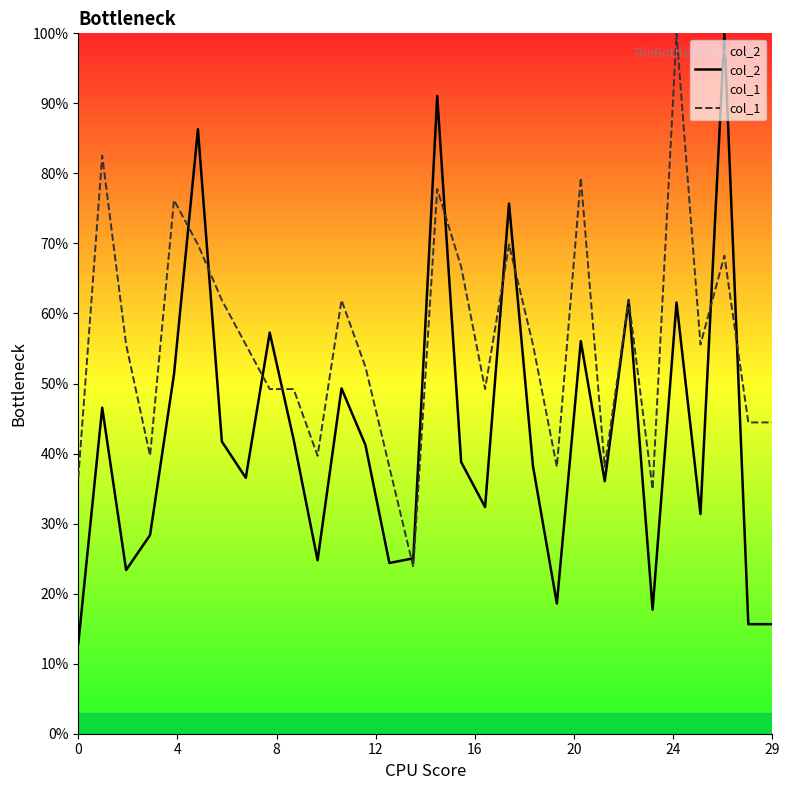

How many col_2 values are between 0 and 1?

30